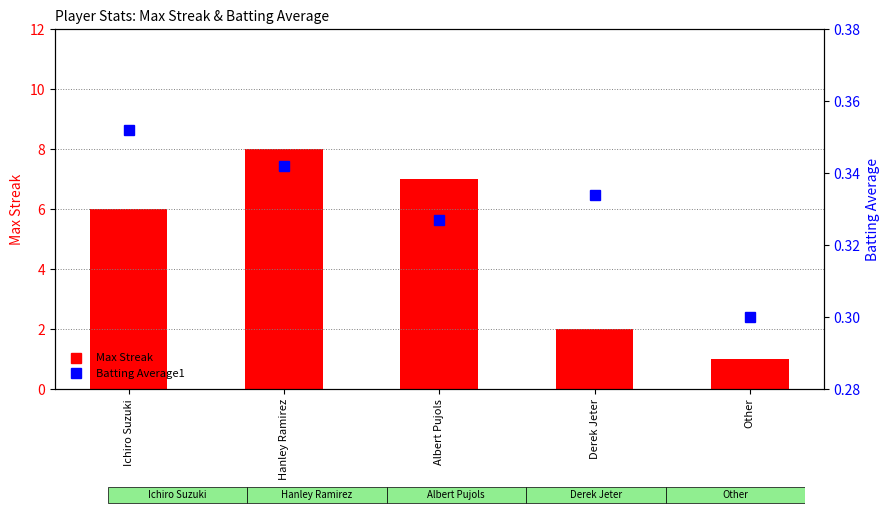

What is the maximum value for Batting Average1?

0.4